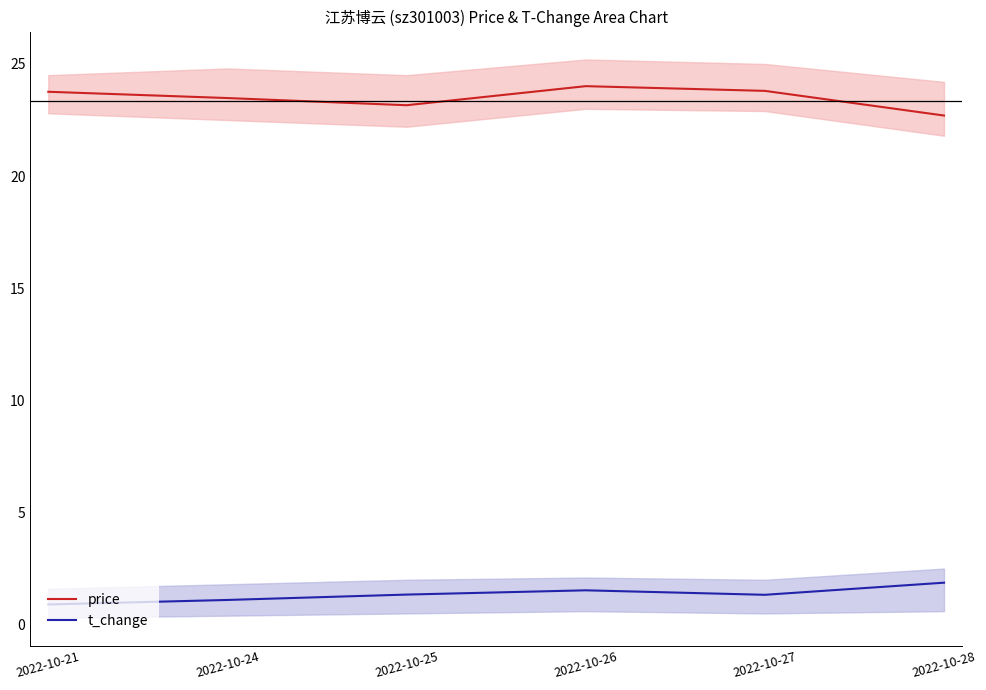

True or false: t_change and price cross at least once.

False